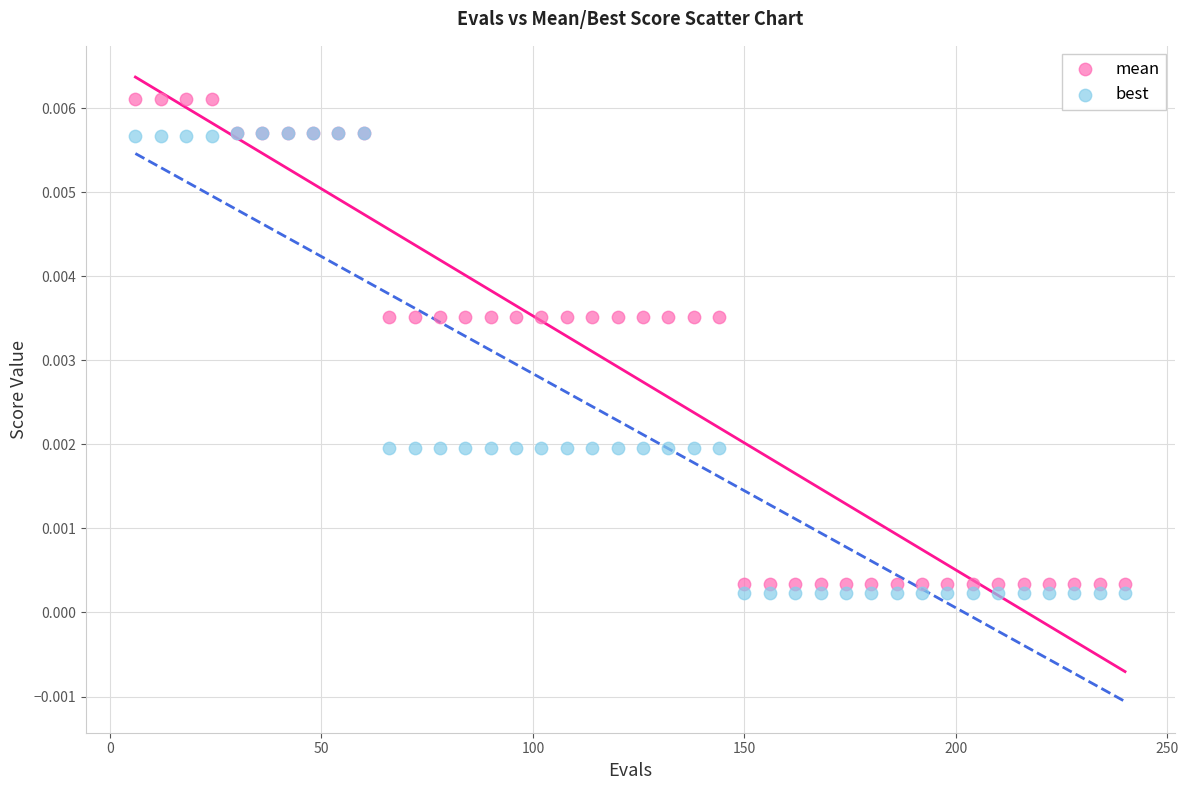

Which series contains the highest Y value?

mean